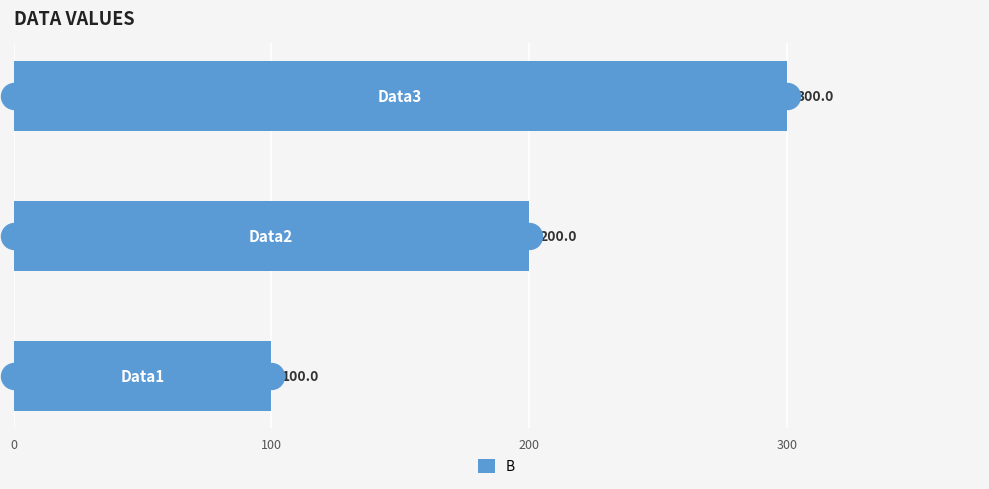

What is the lowest value of the B series?

100